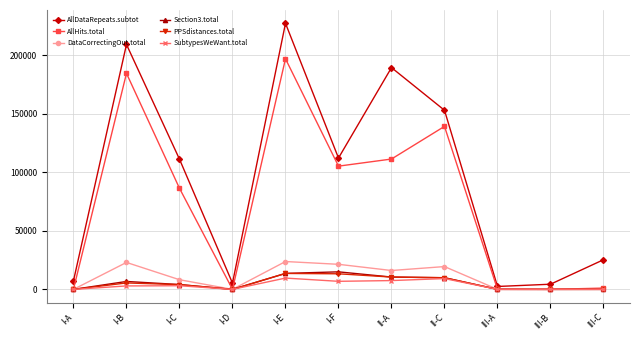

Is the value of SubtypesWeWant.total at I-A greater than the value of AllDataRepeats.subtot at I-D?

No